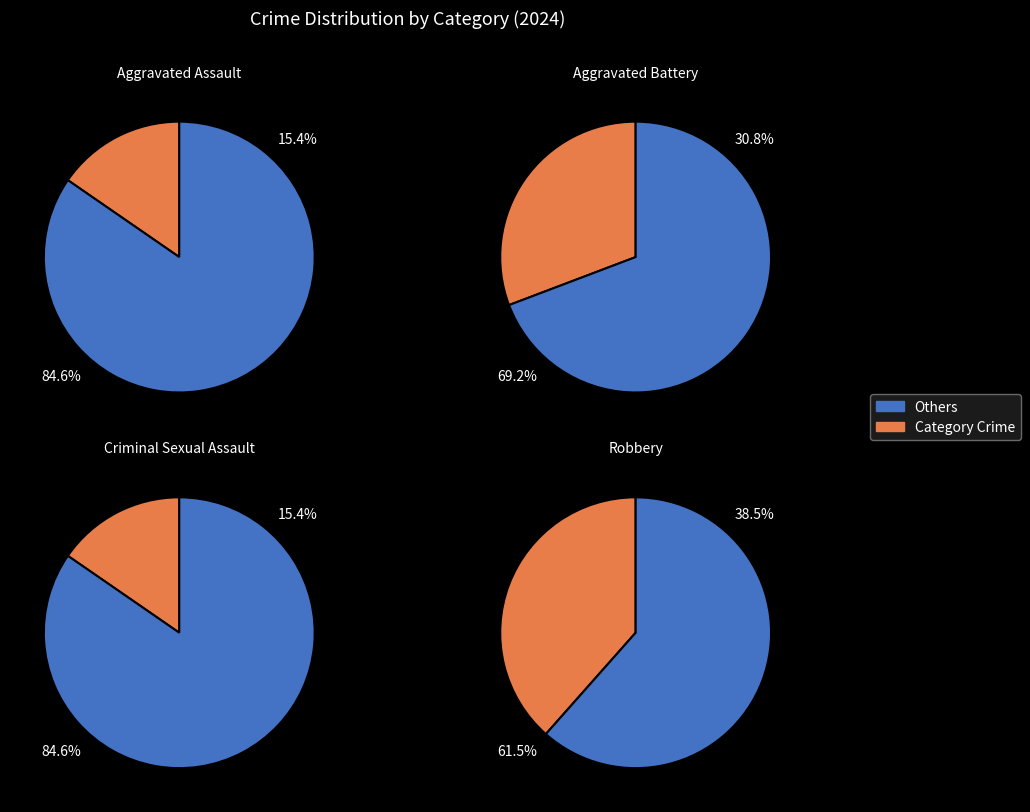

What percentage is the Aggravated Assault slice, to the nearest percent?

15%